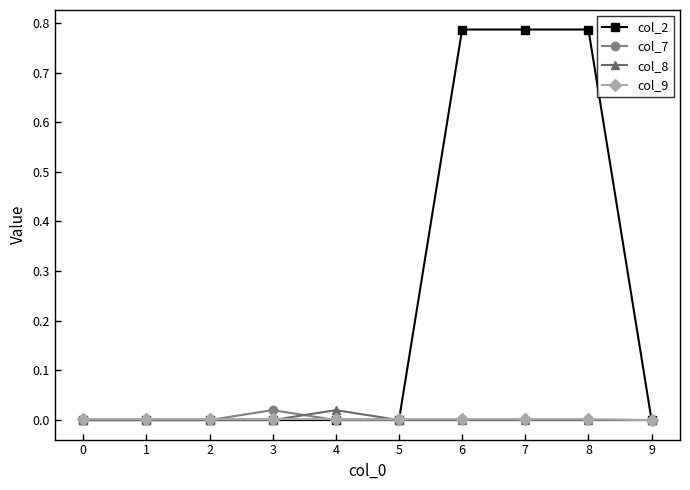

Which series has the widest spread of values?

col_2